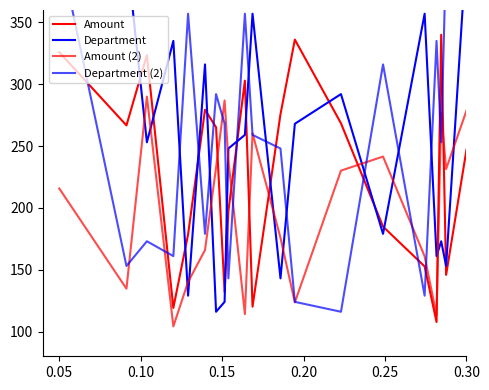

True or false: Department has more than 1 points higher than both neighbors.

True